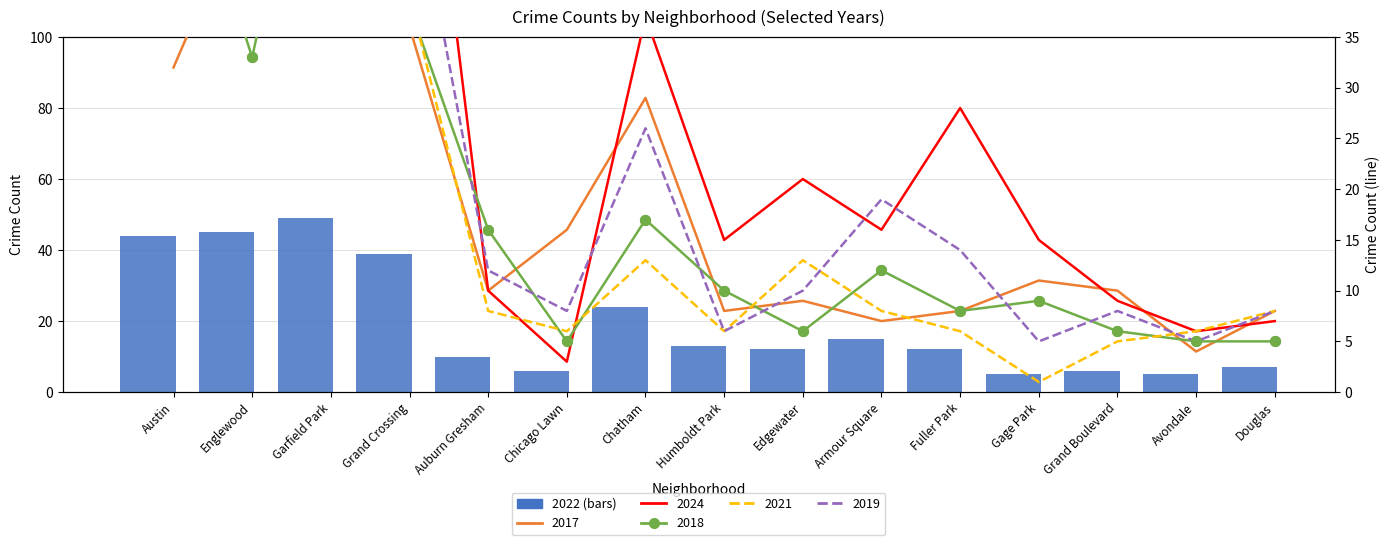

Approximately how many times larger is the value at Grand Crossing compared to Garfield Park?

0.8